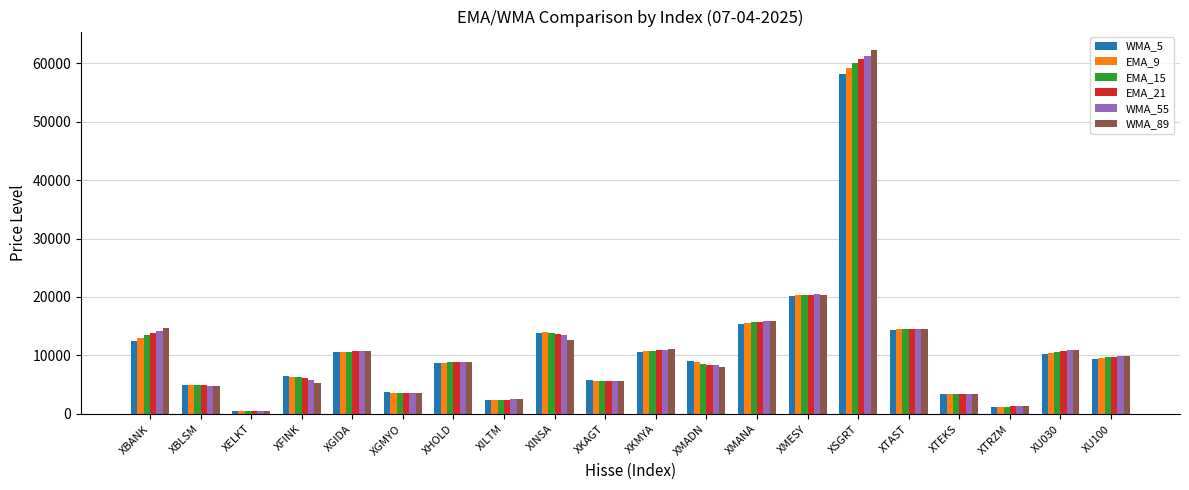

At which label does EMA_9 first exceed 9569?

XBANK